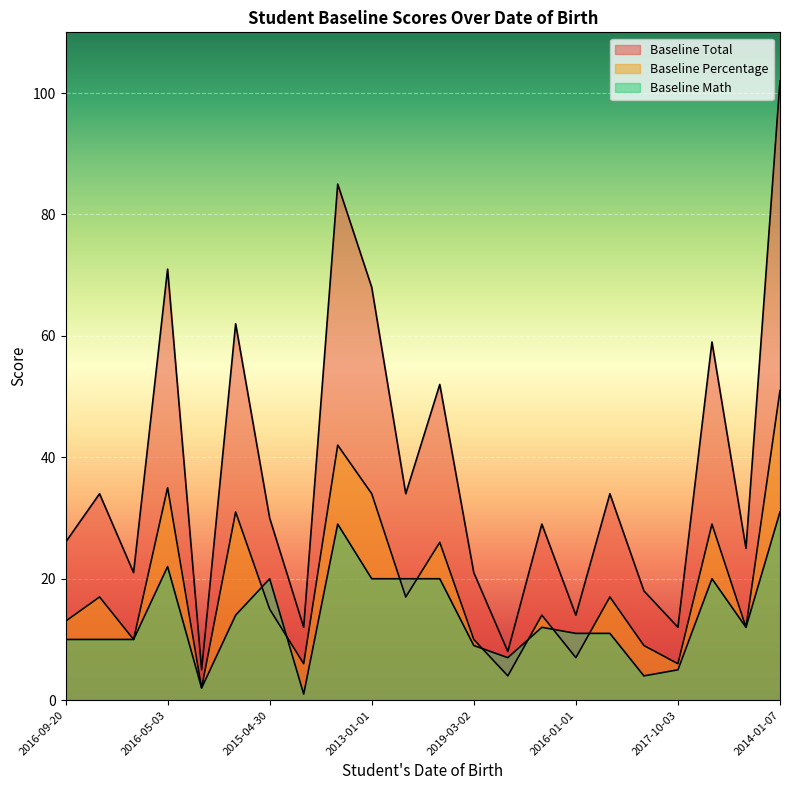

What is the sum of all Baseline Total values?

822